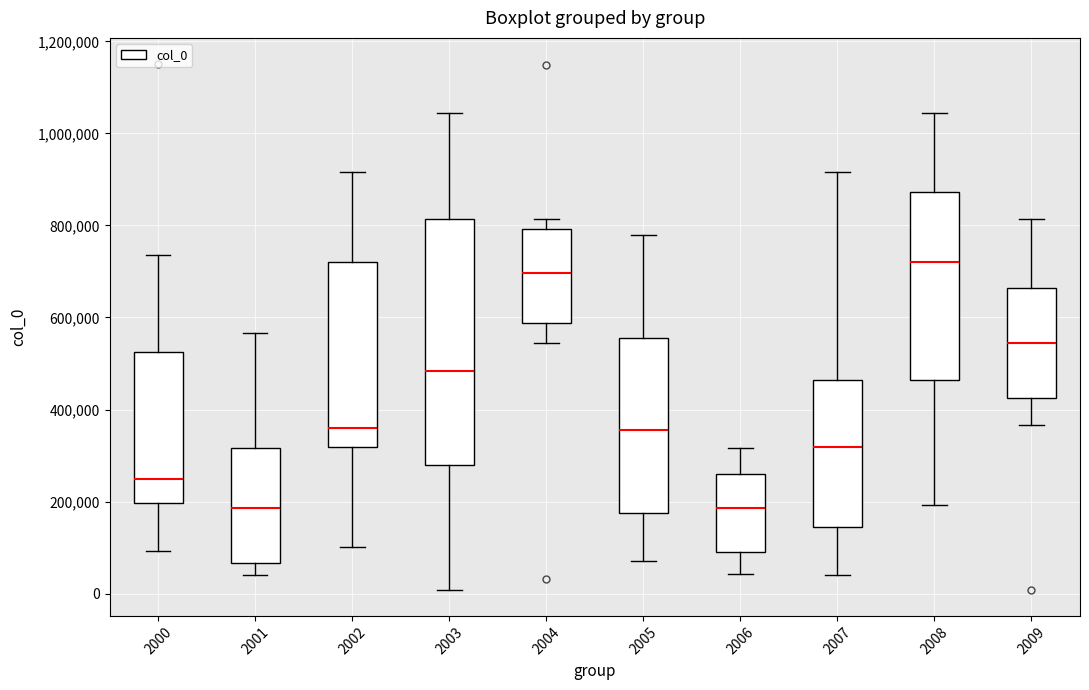

Comparing the boxes themselves (not the whiskers), which one is the tallest?

2003